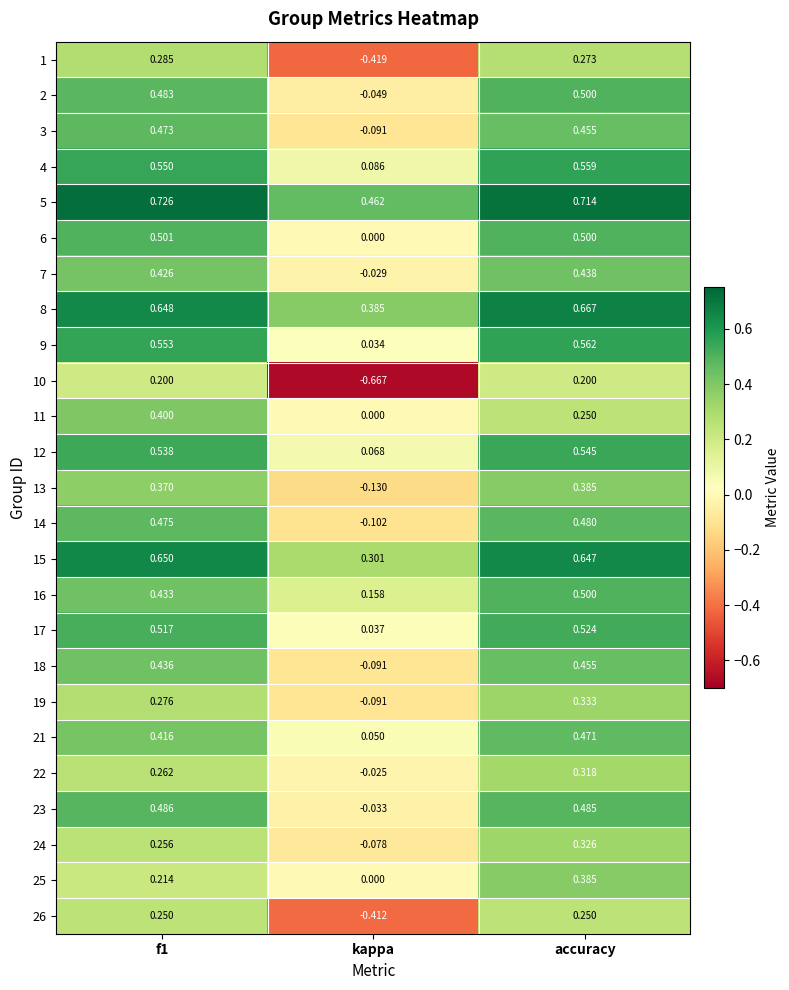

At which category is the sum across all series the highest?

accuracy